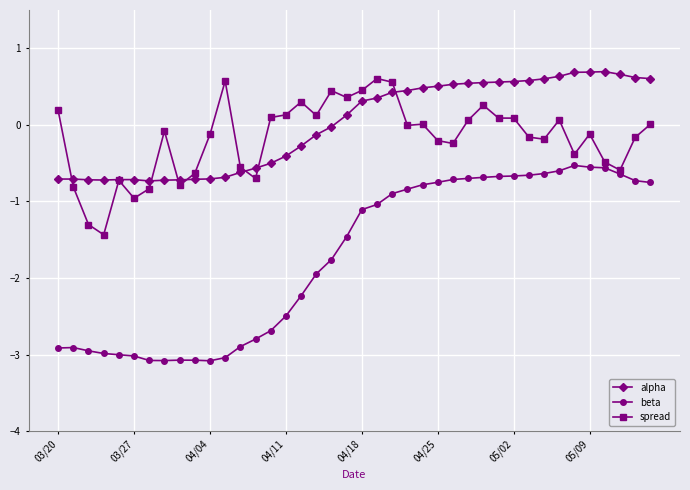

Which series has the largest range (max minus min)?

beta